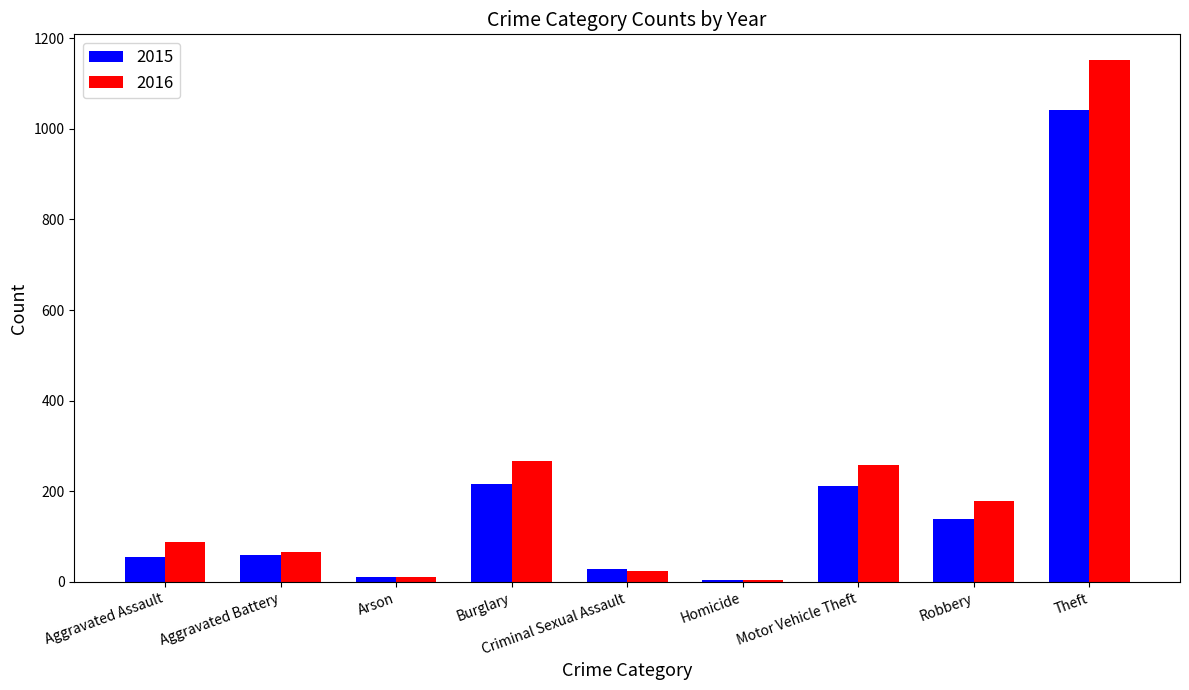

True or false: 2016 has a value of 150 at Aggravated Assault.

False